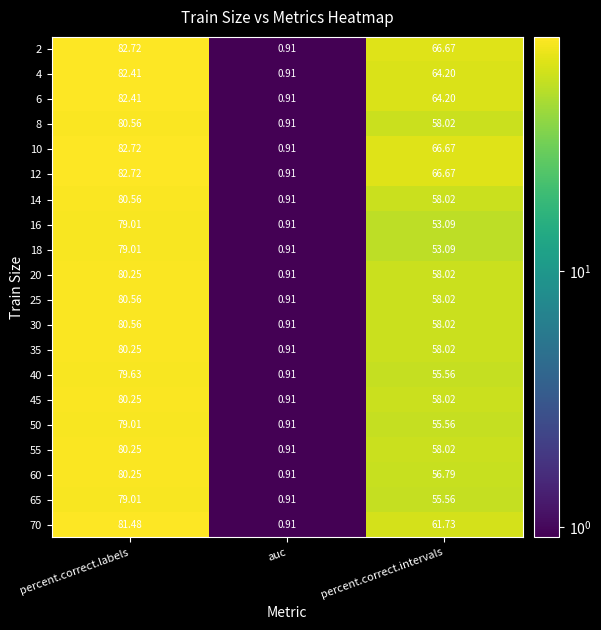

At which category does the chart reach its peak across all series?

percent.correct.labels